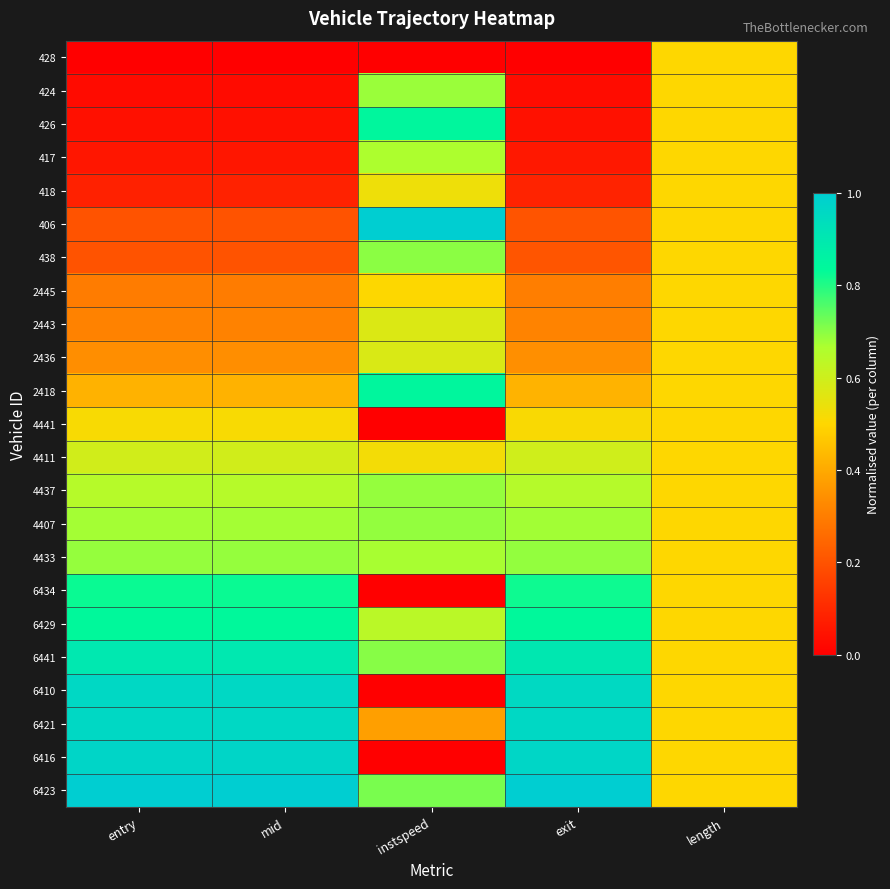

Rank the series at length from lowest to highest value.

428, 424, 426, 417, 418, 406, 438, 2445, 2443, 2436, 2418, 4441, 4411, 4437, 4407, 4433, 6434, 6429, 6441, 6410, 6421, 6416, 6423